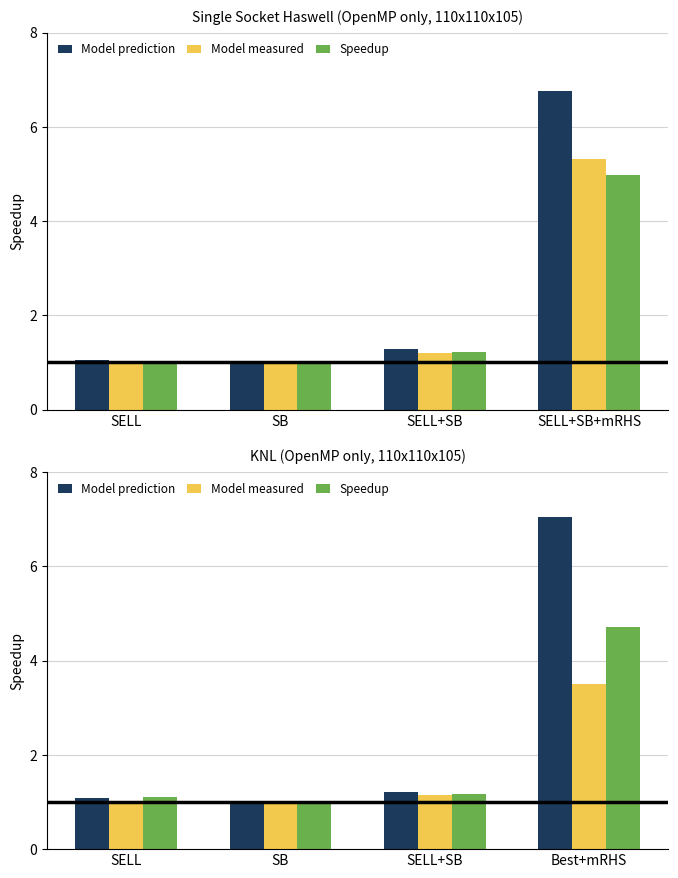

List the series in order of their overall mean, highest first.

Model prediction, Speedup, Model measured